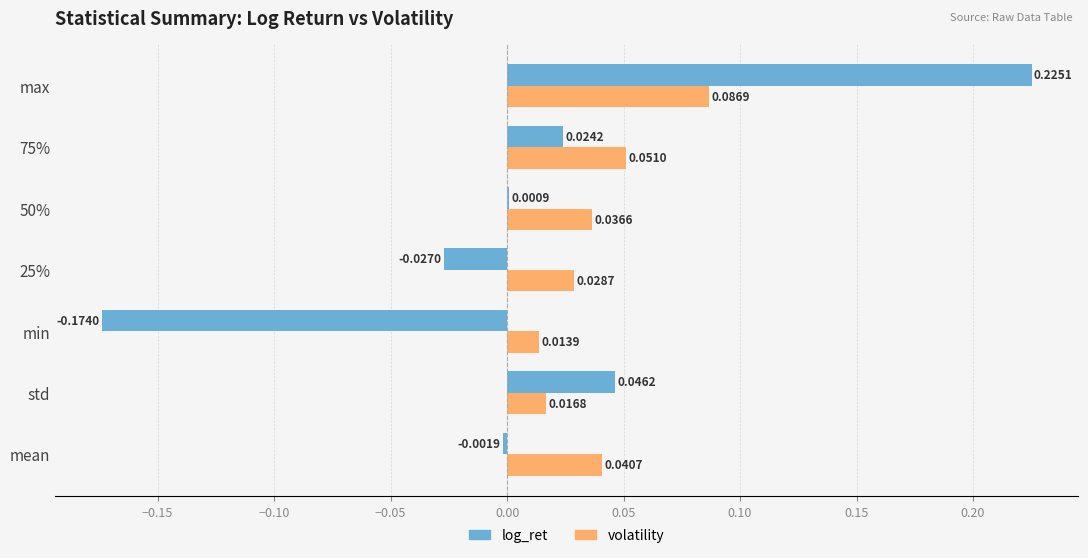

At which category is the sum across all series the highest?

max